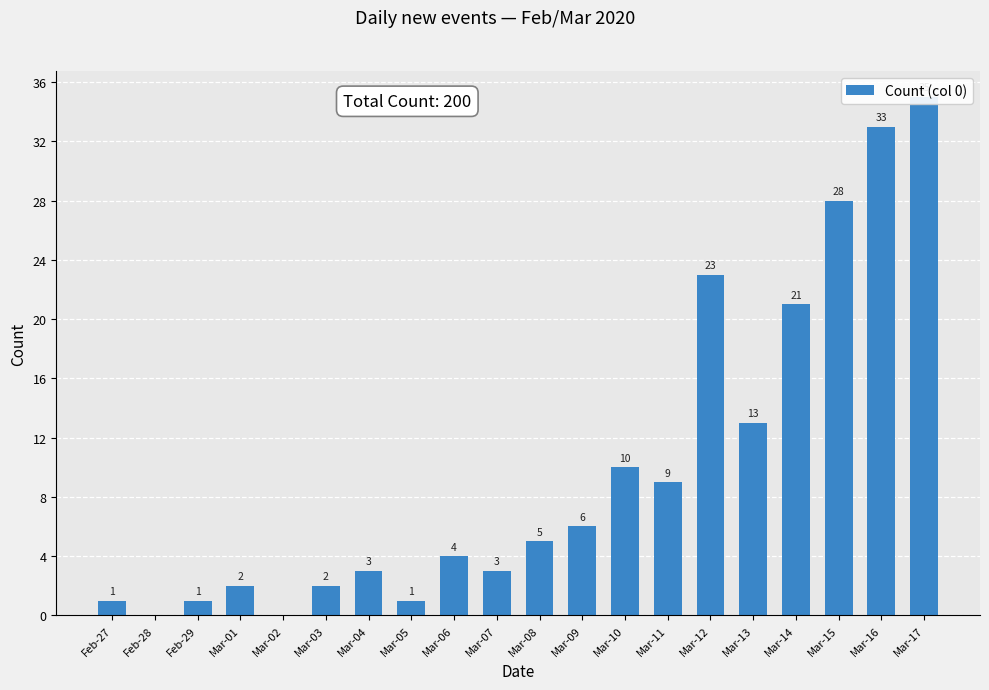

What is the value of the 8th bar from the left?

1